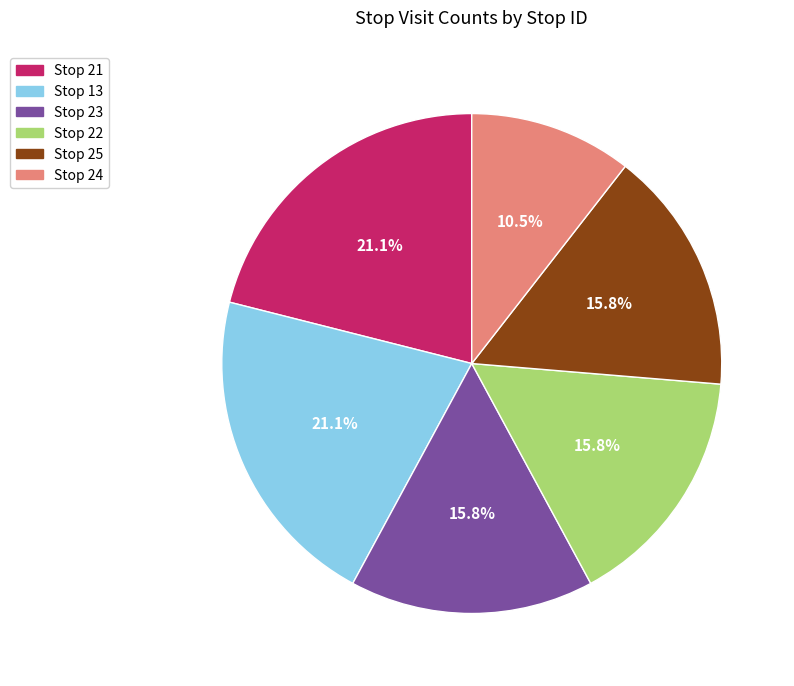

Is there any slice that represents more than half of the pie?

No